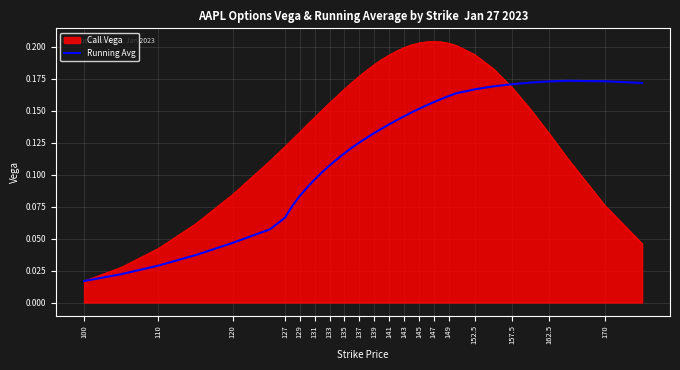

Which series has the widest spread of values?

Call Vega